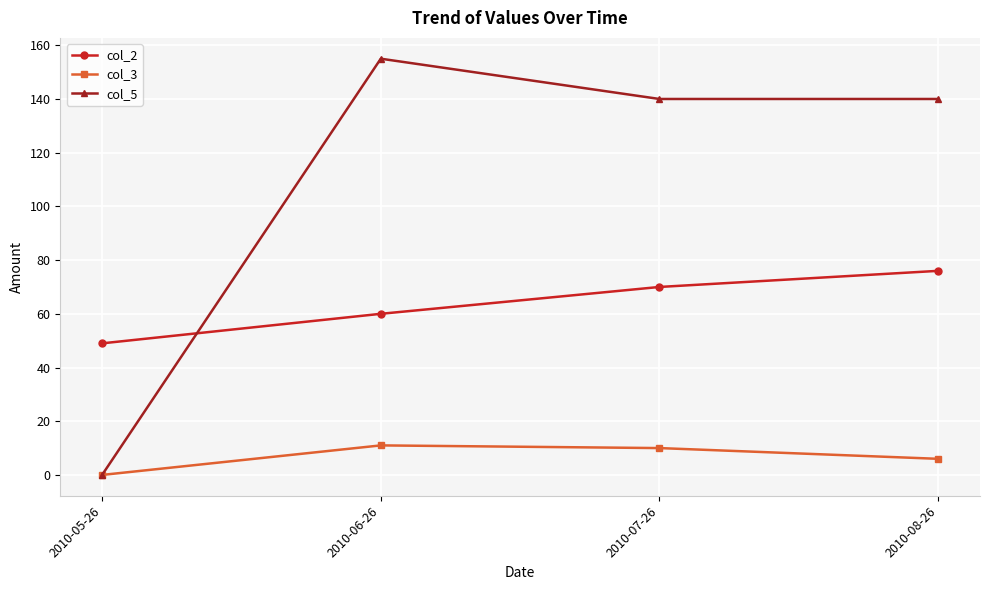

Reading right to left, what are all the values shown in this chart?

col_2: 2010-08-26=76	2010-07-26=70	2010-06-26=60	2010-05-26=49
col_3: 2010-08-26=6	2010-07-26=10	2010-06-26=11	2010-05-26=0
col_5: 2010-08-26=140	2010-07-26=140	2010-06-26=155	2010-05-26=0